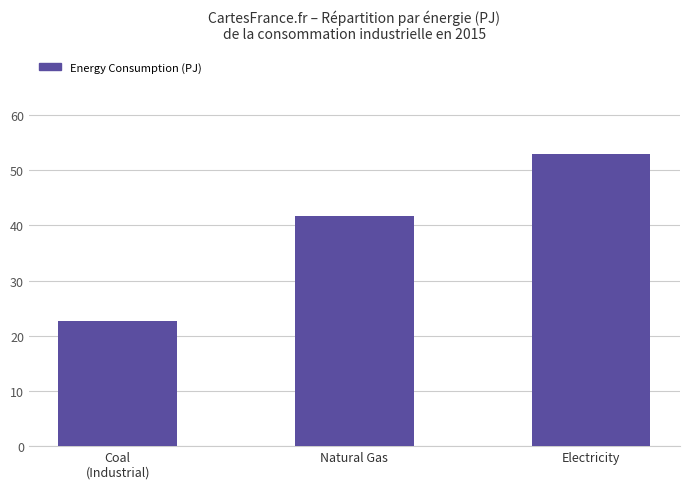

The chart shows a value of 40.0 at Coal
(Industrial). True or false?

False